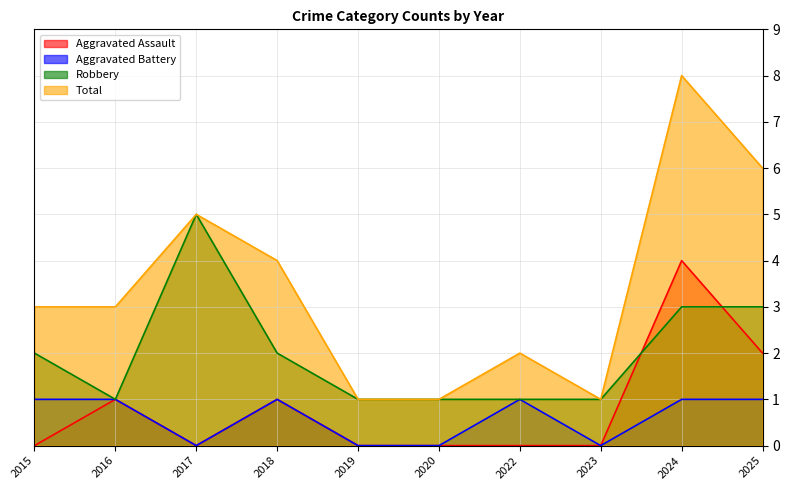

Is it true that Robbery equals 1 at 2023?

True